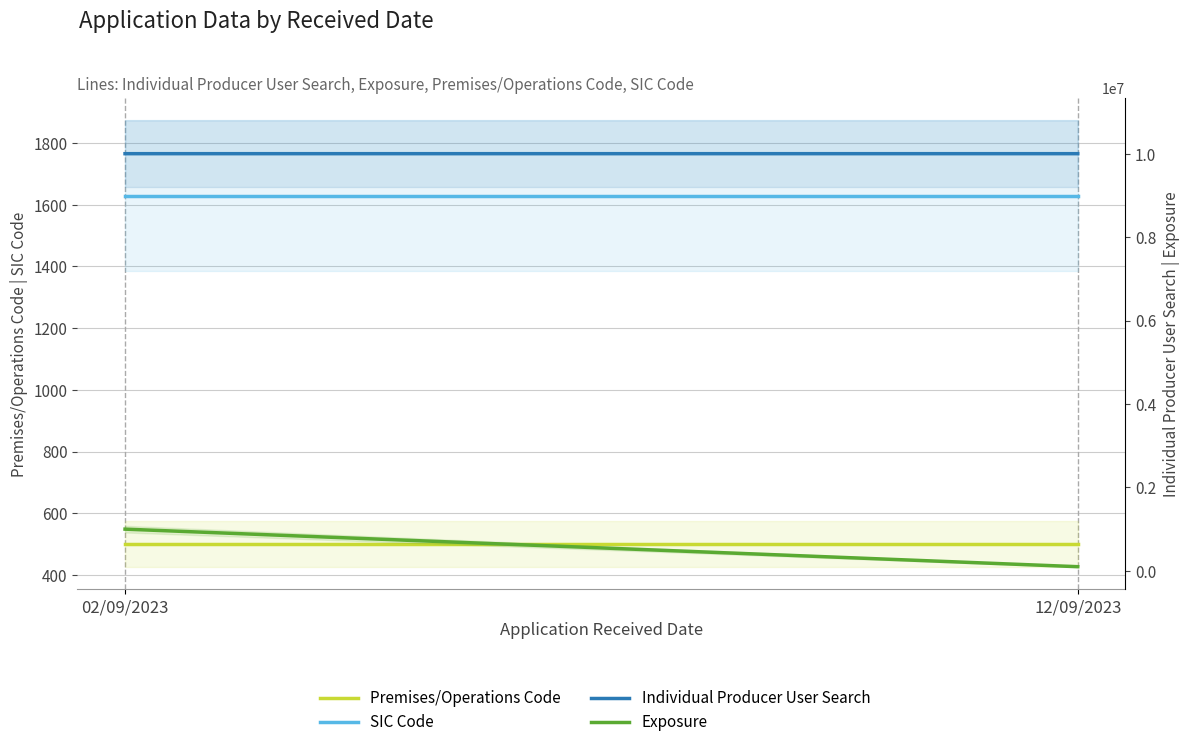

Reading left to right, what are all the values shown in this chart?

Premises/Operations Code: 02/09/2023=501	12/09/2023=501
SIC Code: 02/09/2023=1629	12/09/2023=1629
Individual Producer User Search: 02/09/2023=9999009	12/09/2023=9999030
Exposure: 02/09/2023=1000000	12/09/2023=100000